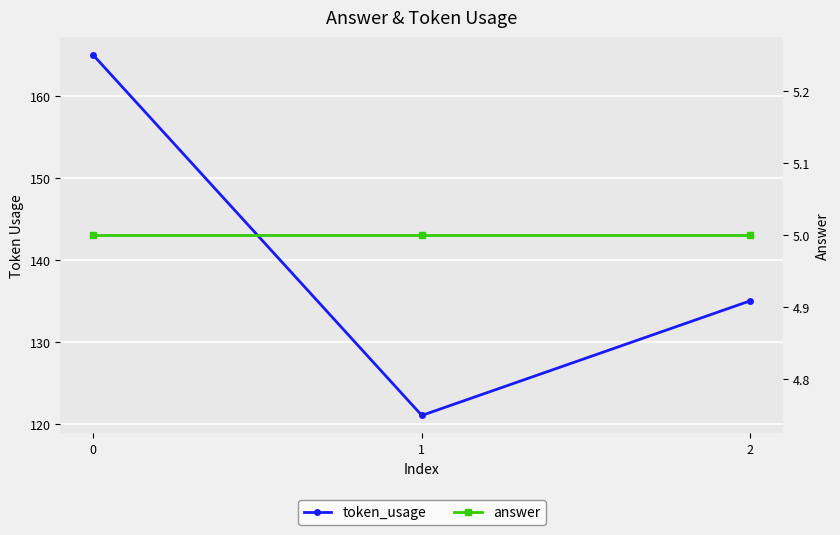

Reading left to right, transcribe all the data shown in this chart.

token_usage: 0=165	1=121	2=135
answer: 0=5	1=5	2=5